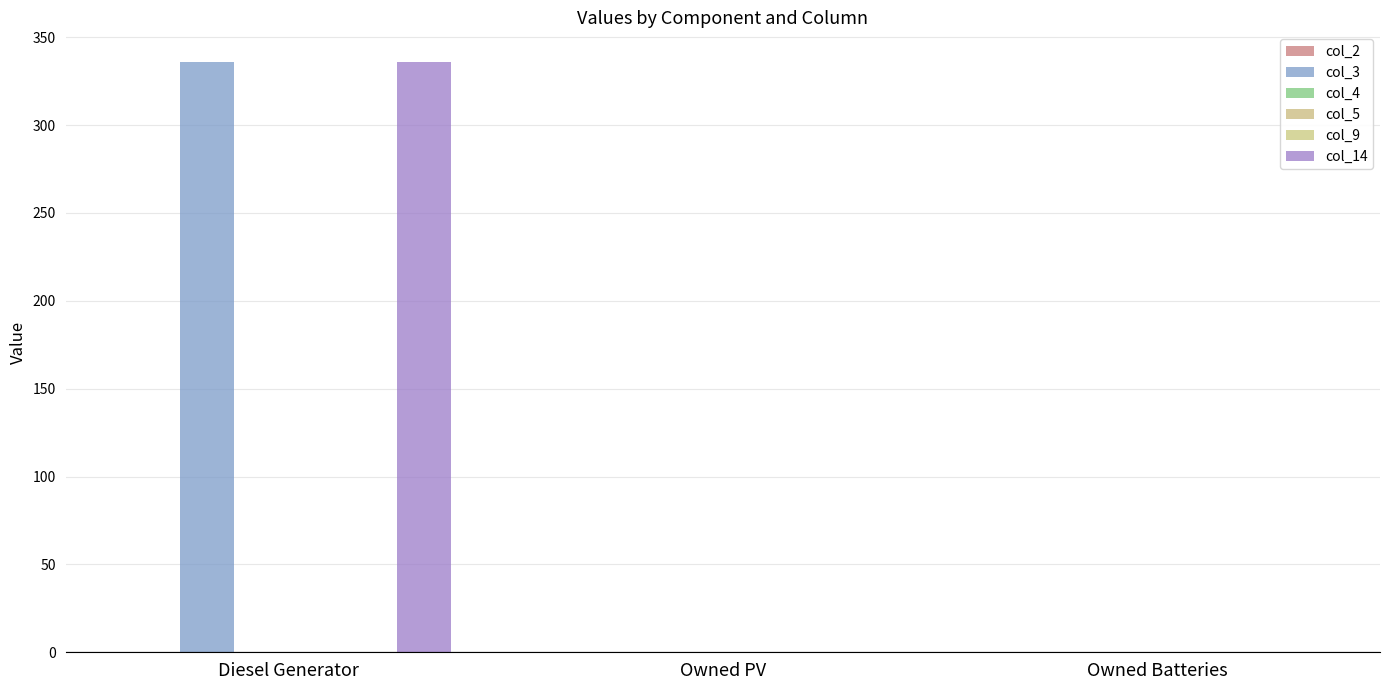

At which category is the sum across all series the highest?

Diesel Generator